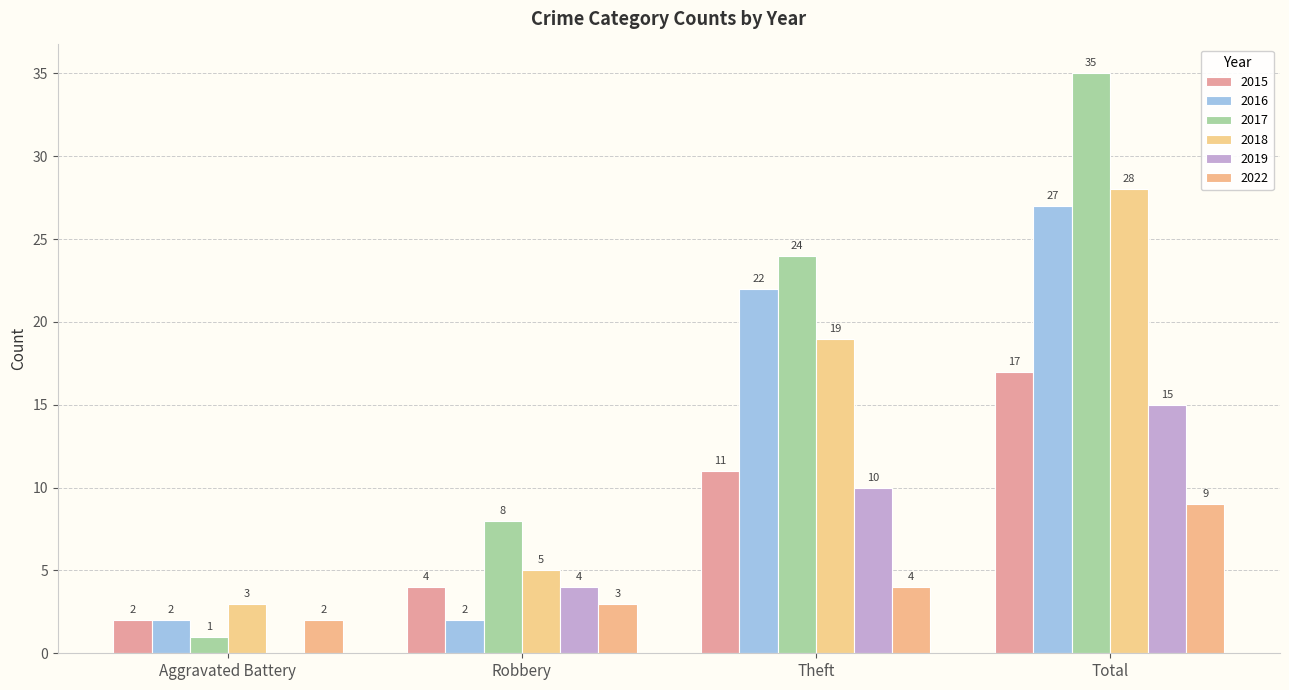

What is the difference between the 2015 values at Robbery and Theft?

7